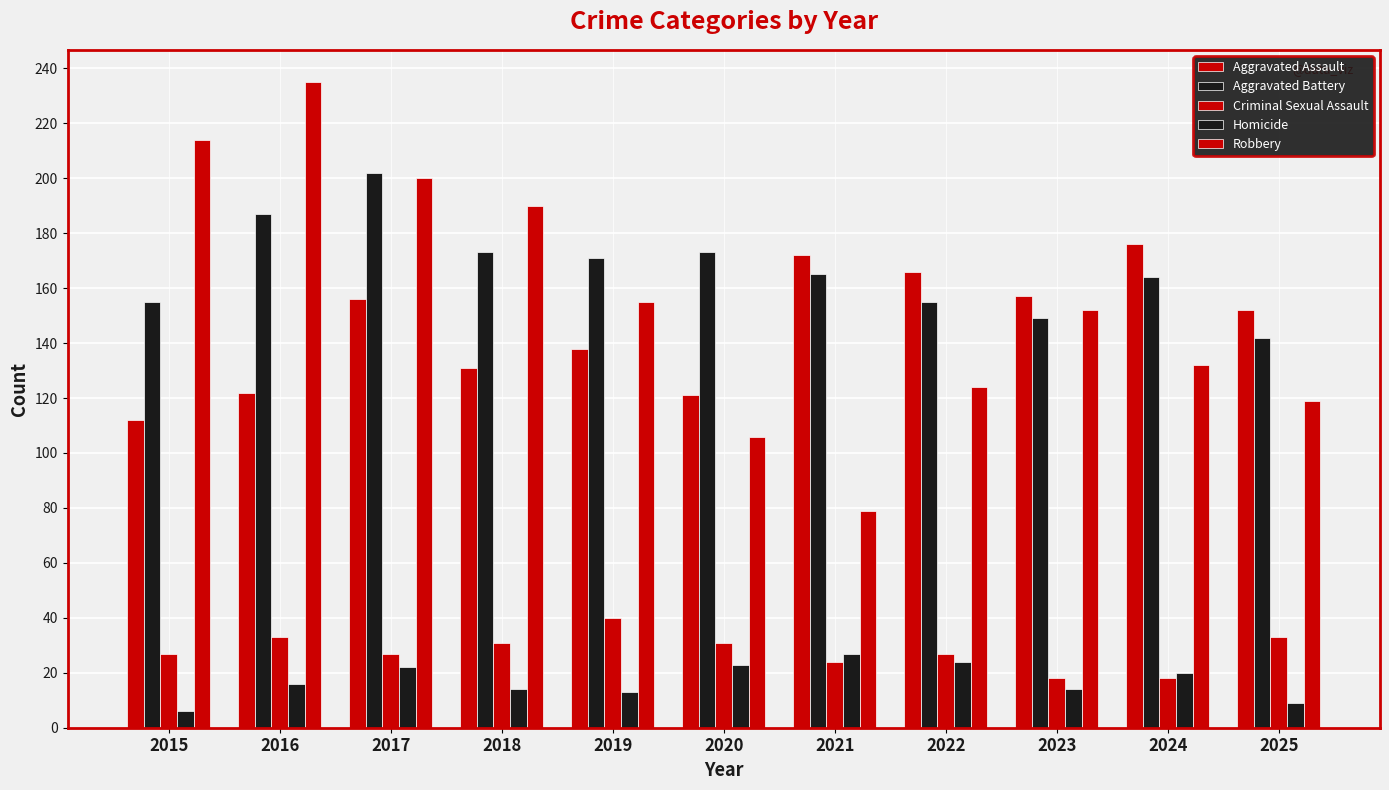

How many values in the Aggravated Assault series are below 152?

5